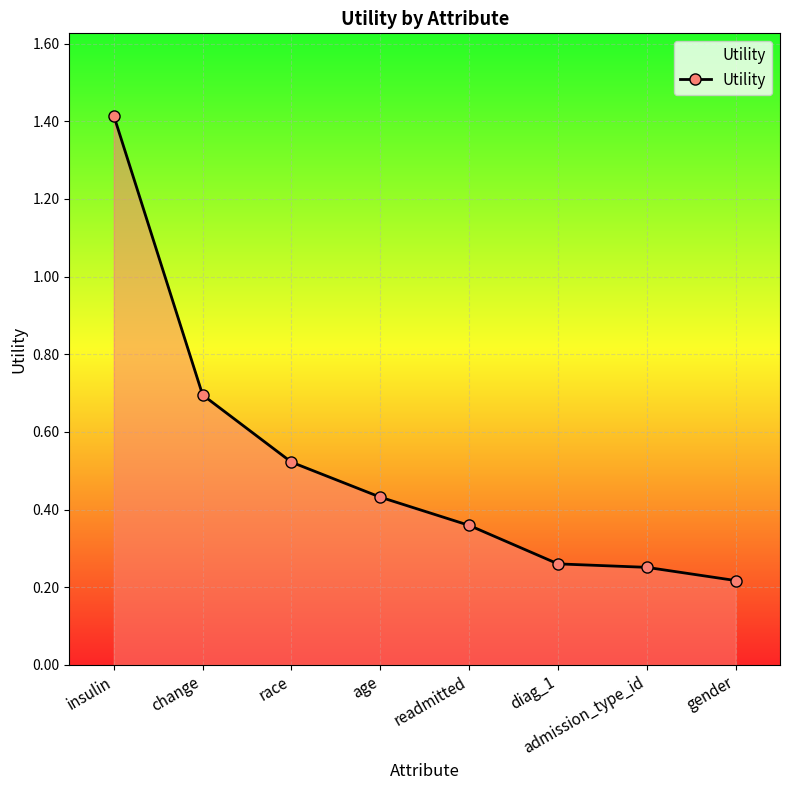

What is the sum of the values at admission_type_id and race?

0.8